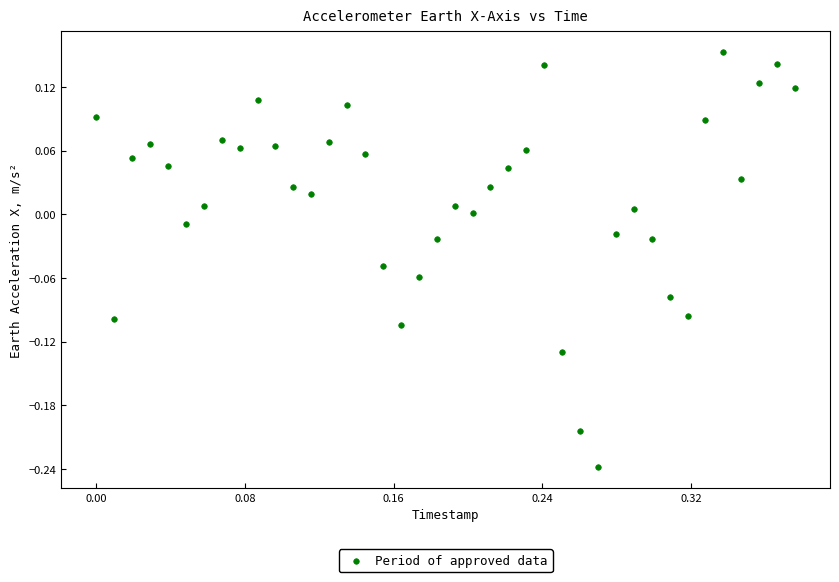

What is the range of Y values (max minus min)?

0.4